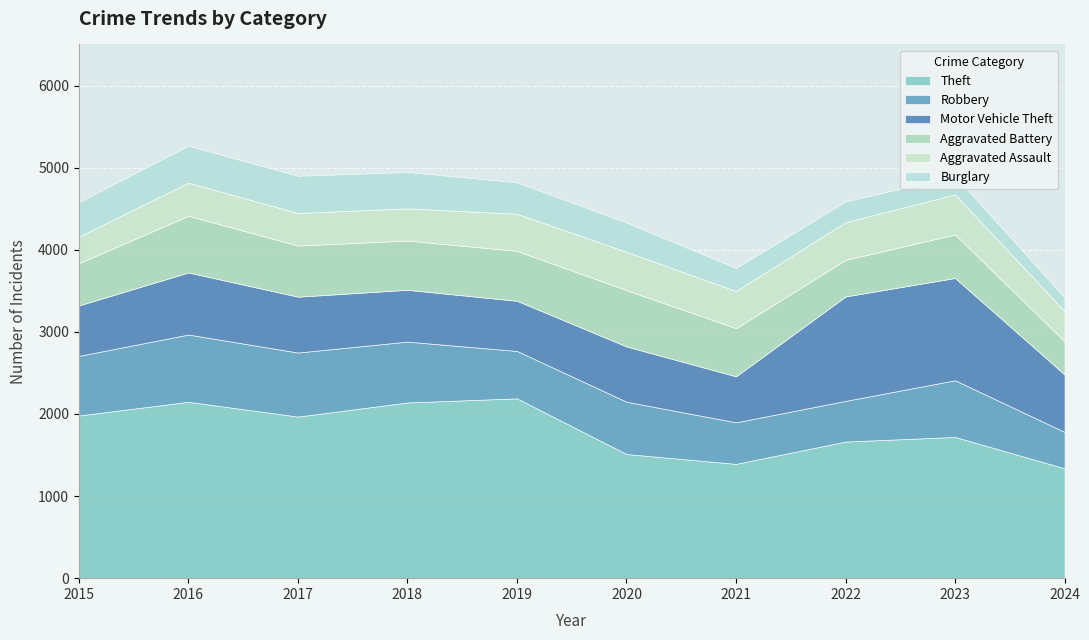

Reading left to right, what are all the values shown in this chart?

Theft: 1981	2148	1968	2140	2190	1512	1392	1664	1720	1338
Robbery: 726	819	780	741	577	637	506	495	690	443
Motor Vehicle Theft: 614	756	680	631	611	673	560	1272	1246	700
Aggravated Battery: 515	691	623	600	608	686	587	446	530	404
Aggravated Assault: 323	402	396	392	452	466	452	458	488	368
Burglary: 421	451	453	443	383	357	280	253	224	165